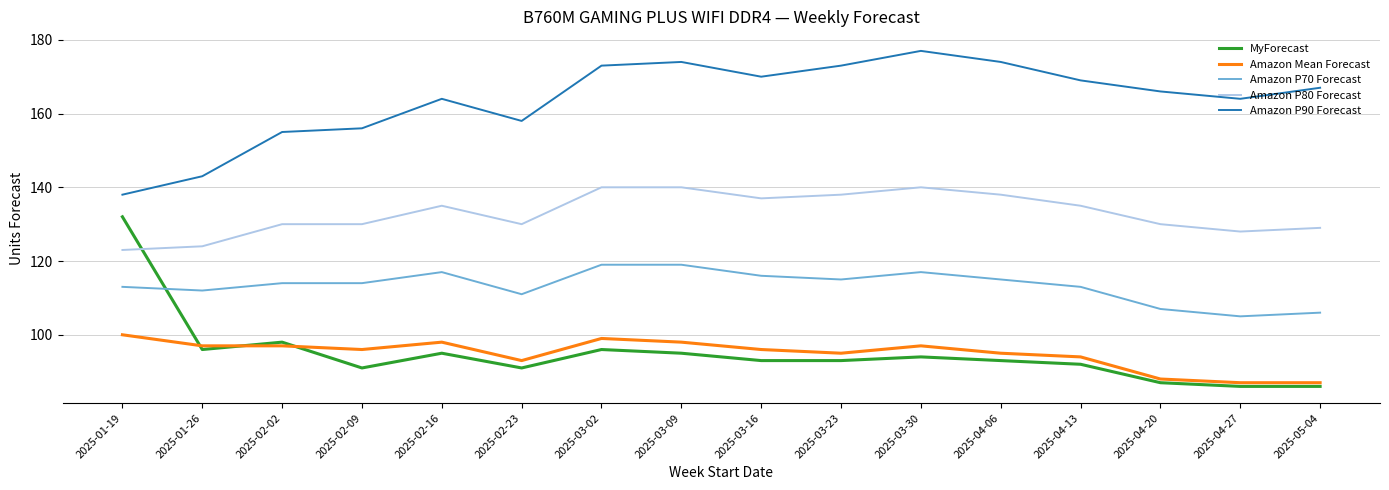

True or false: MyForecast has a value of 25 at 2025-02-16.

False